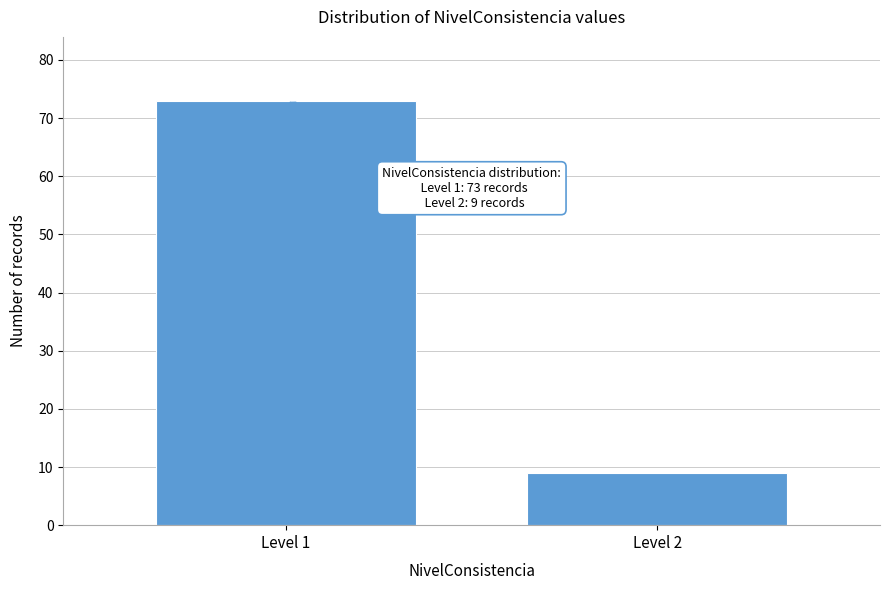

Reading left to right, list all the values displayed in this chart.

Level 1=73	Level 2=9